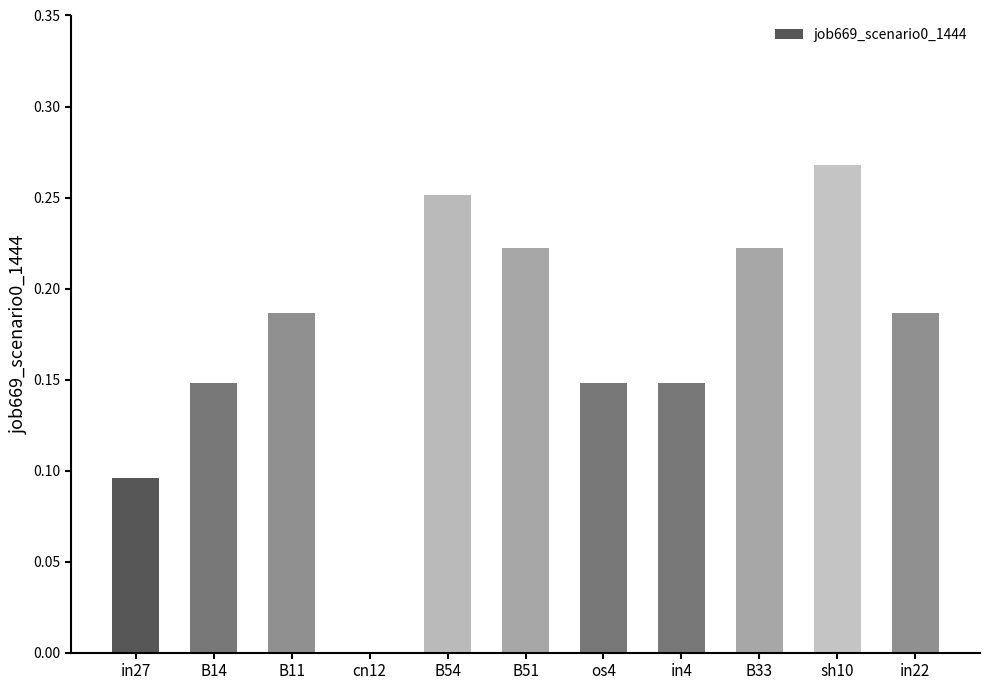

Between B54 and B33, which is larger?

B54